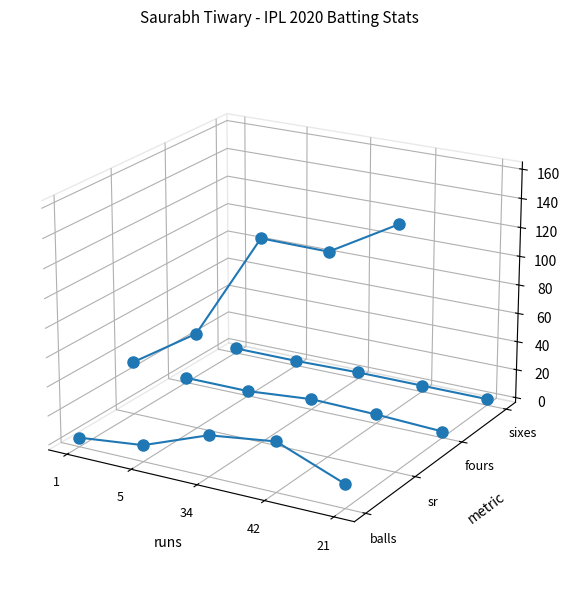

True or false: sixes has a value of -0.0 at 5.

False